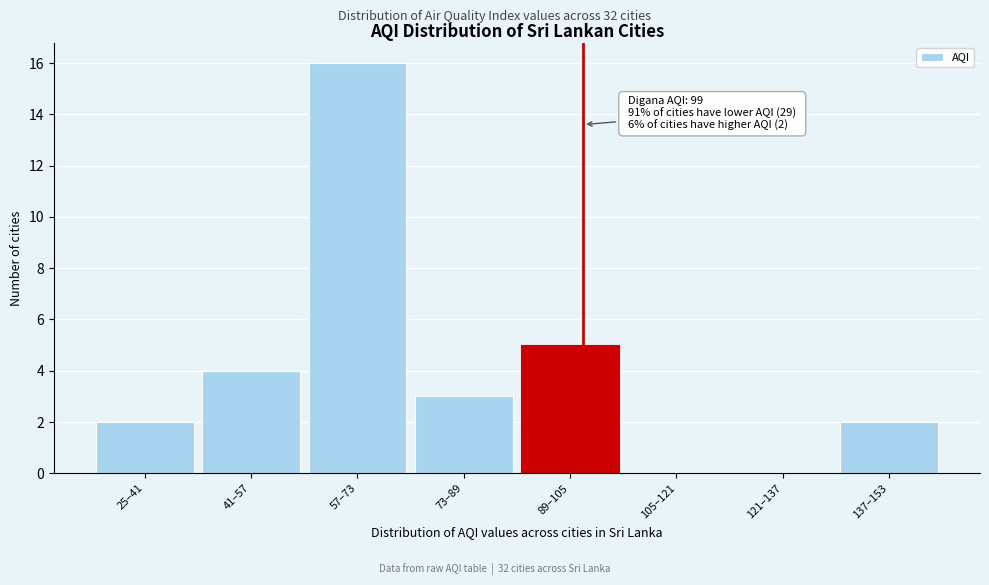

Reading left to right, what are all the values shown in this chart?

25–41=2	41–57=4	57–73=16	73–89=3	89–105=5	105–121=0	121–137=0	137–153=2